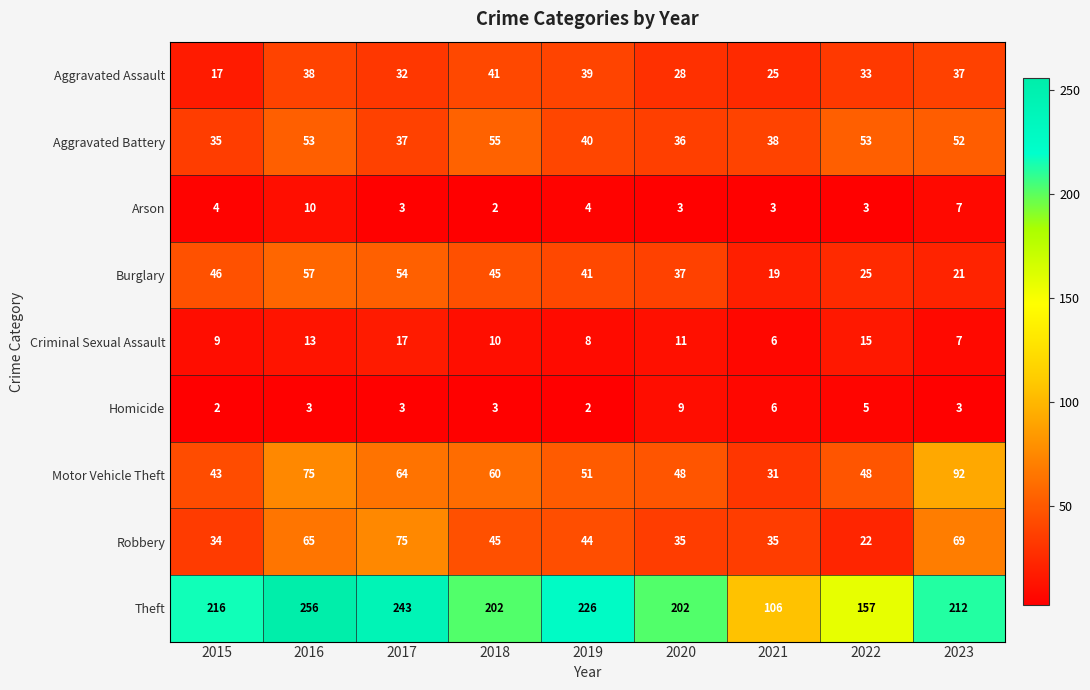

How many series are shown in this chart?

9